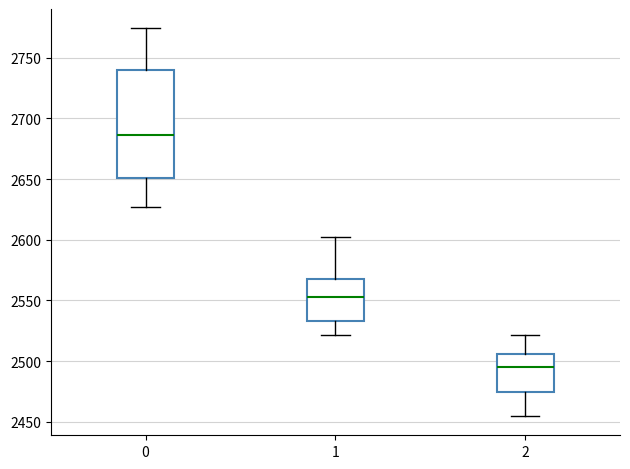

Reading left to right, read every box against the y-axis: the position of its median line, the range the box covers, and the ends of its whiskers. The values are not printed on the chart, so give them approximately, as read against the axis.

0: median 2685, box 2650 to 2740, whiskers 2625 to 2775
1: median 2555, box 2535 to 2570, whiskers 2520 to 2600
2: median 2495, box 2475 to 2505, whiskers 2455 to 2520